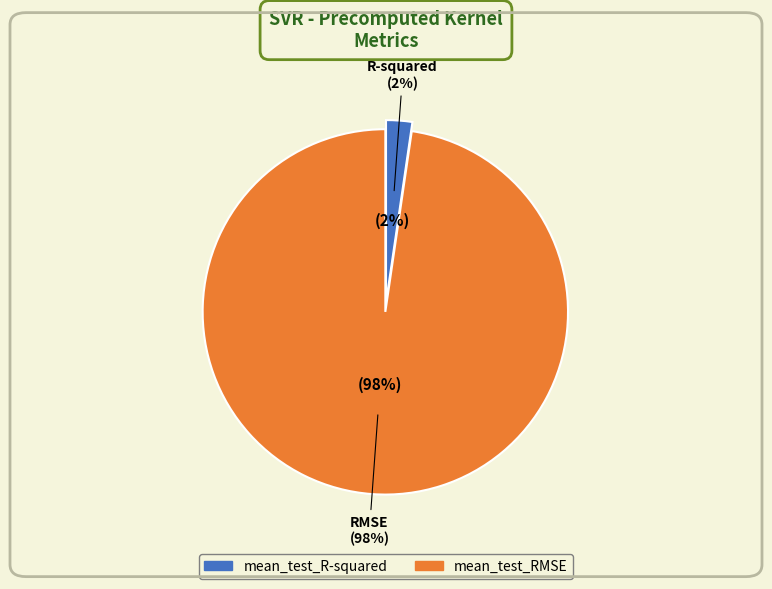

Count the number of slices in the pie.

2